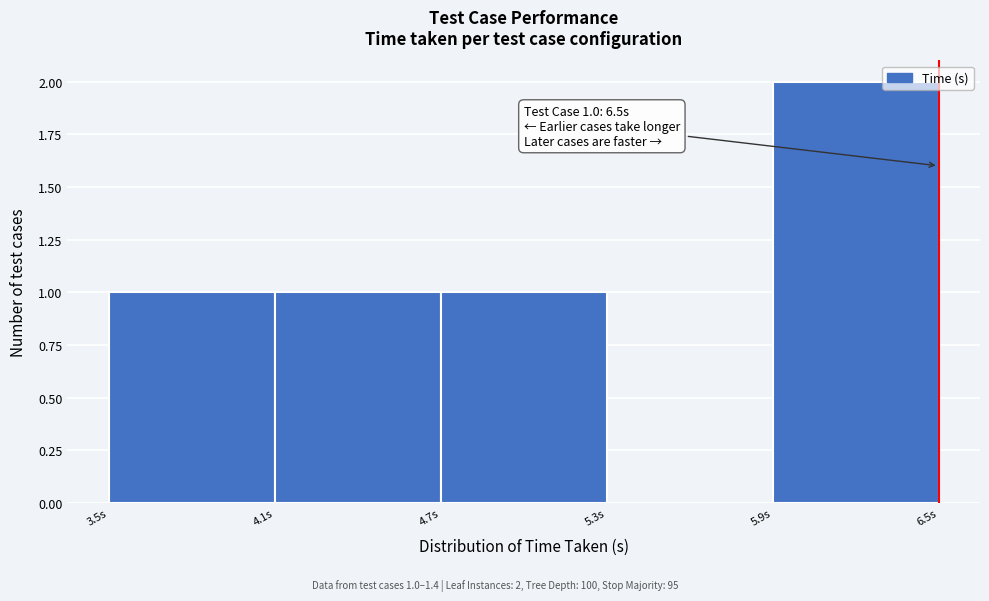

Over which range of the x-axis is the bar tallest?

5.9 to 6.5